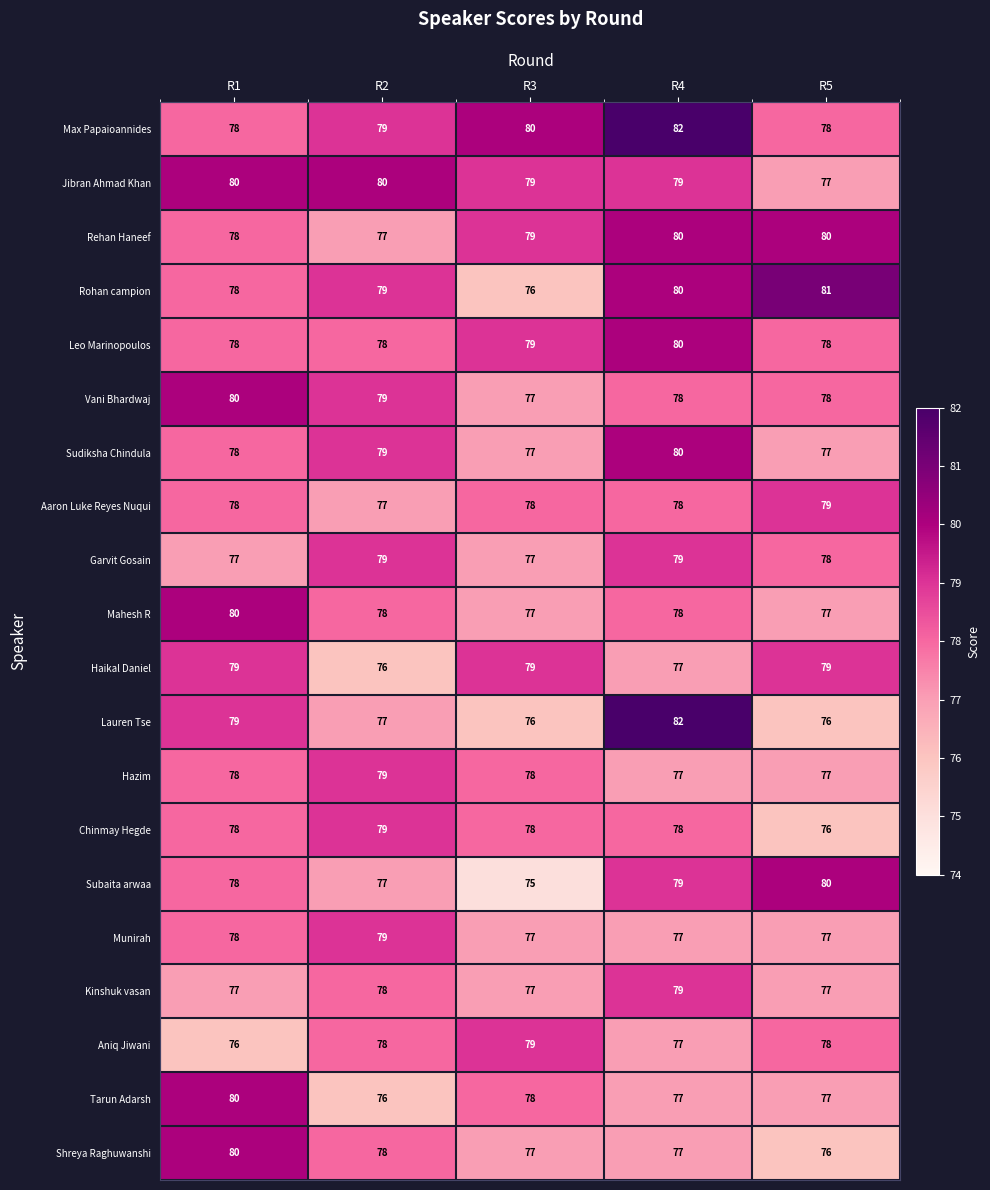

Is it true that Jibran Ahmad Khan equals 38 at R1?

False